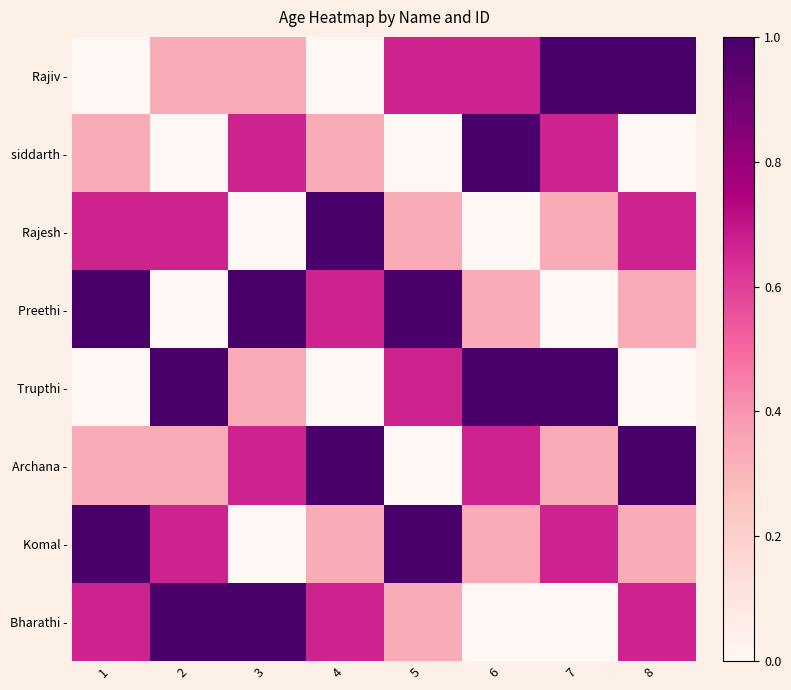

Rank the series by their maximum value, from lowest to highest.

Rajiv -, siddarth -, Rajesh -, Preethi -, Trupthi -, Archana -, Komal -, Bharathi -